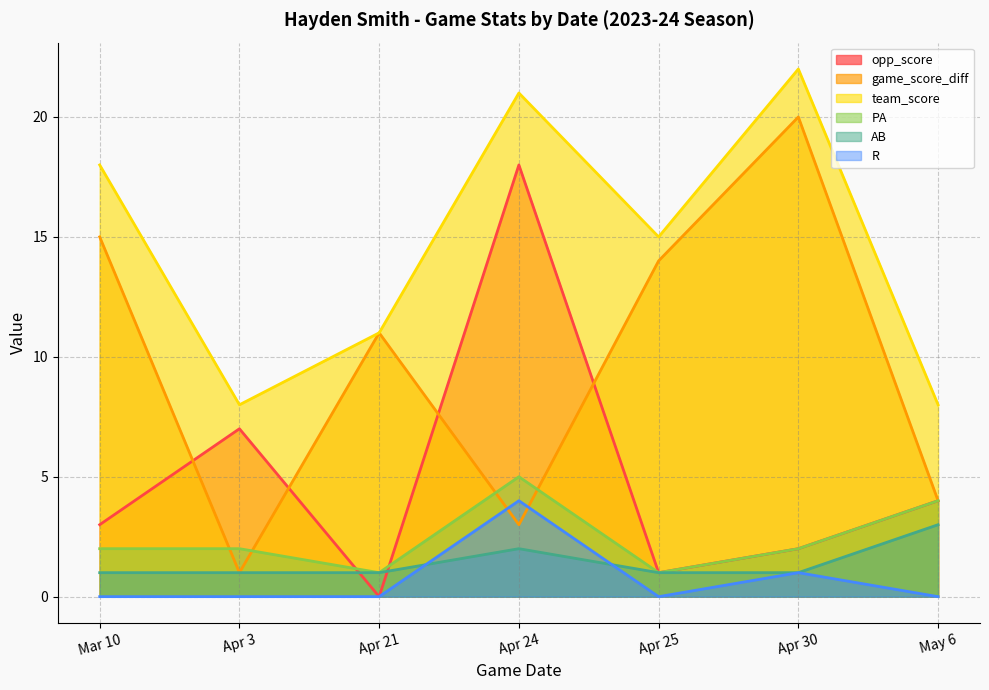

Which series changed the most between Mar 10 and Apr 3?

game_score_diff